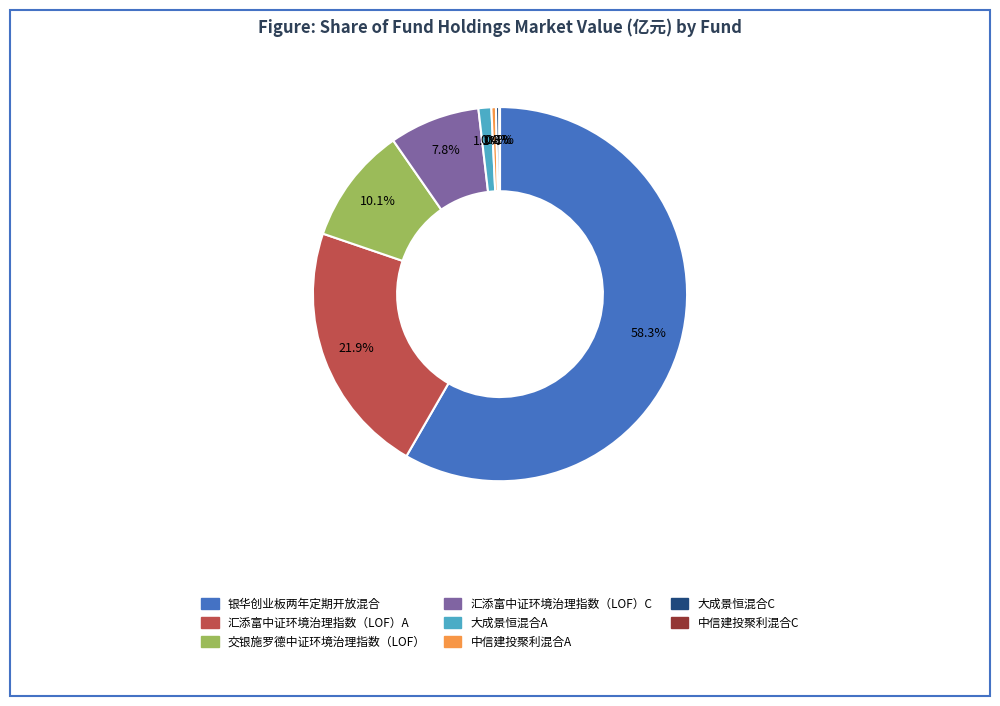

What is the largest slice in the pie chart?

银华创业板两年定期开放混合